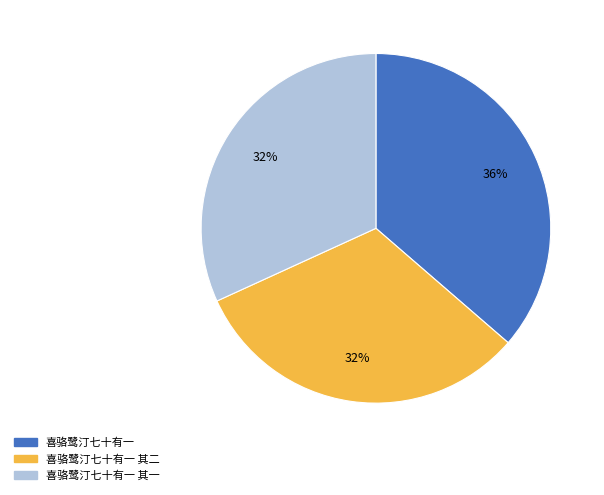

How many slices are in this pie chart?

3